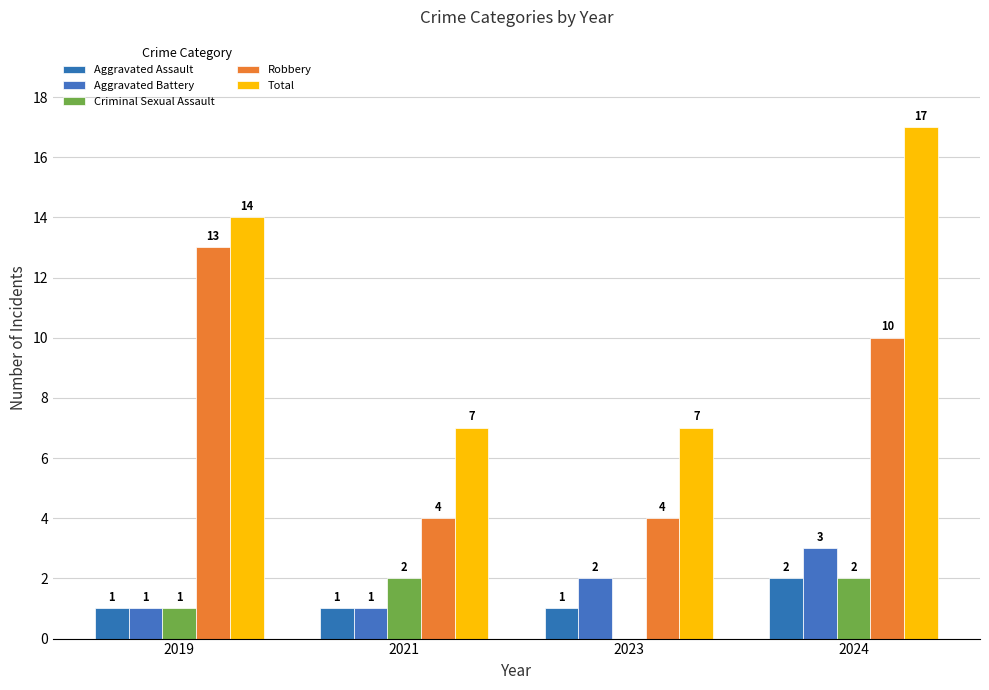

Reading right to left, what are all the values shown in this chart?

Aggravated Assault: 2024=2	2023=1	2021=1	2019=1
Aggravated Battery: 2024=3	2023=2	2021=1	2019=1
Criminal Sexual Assault: 2024=2	2023=0	2021=2	2019=1
Robbery: 2024=10	2023=4	2021=4	2019=13
Total: 2024=17	2023=7	2021=7	2019=14